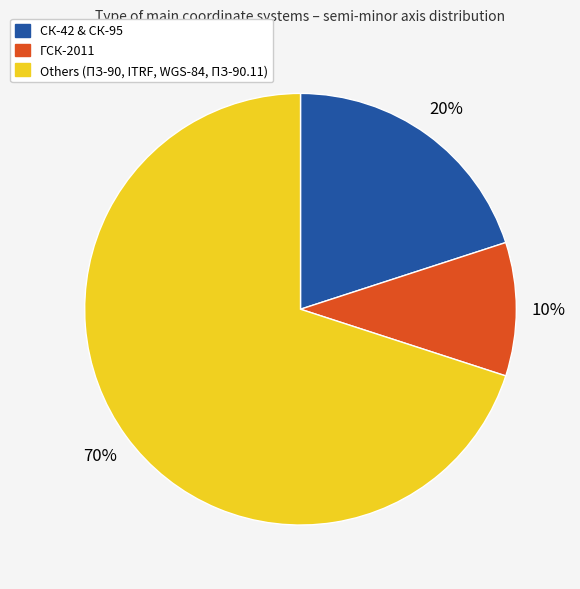

How many slices are in this pie chart?

3